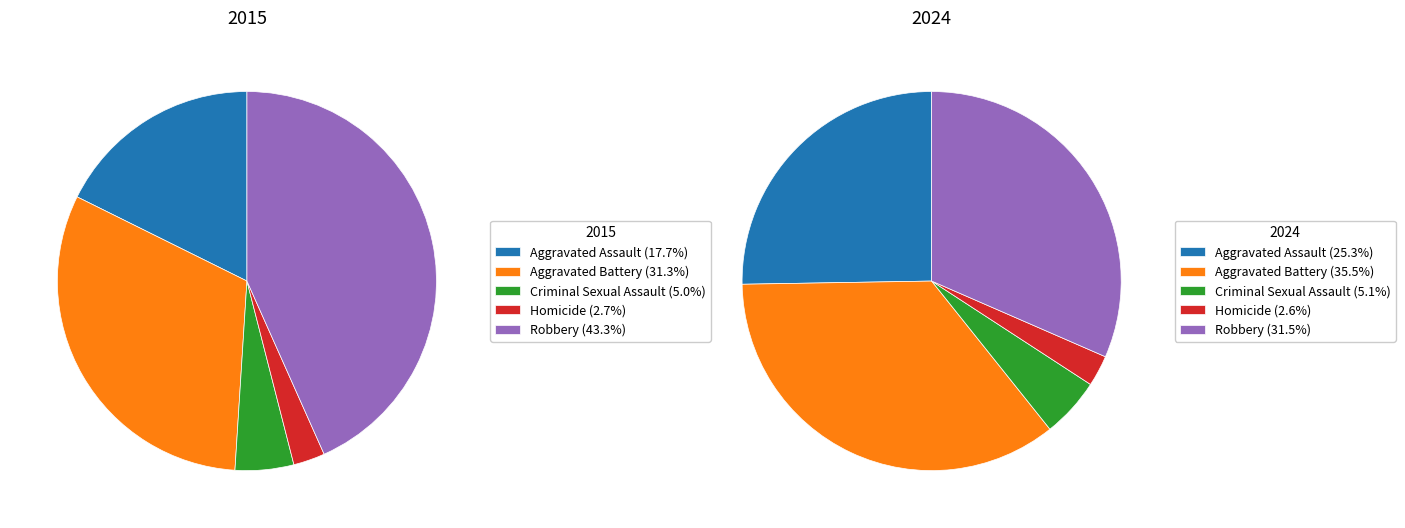

Which slice is the smallest?

Homicide